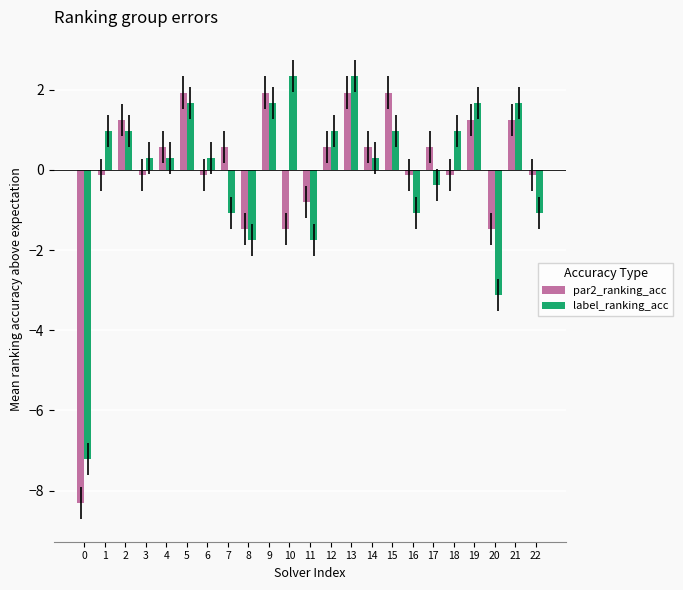

How many positive values does the par2_ranking_acc series have?

12